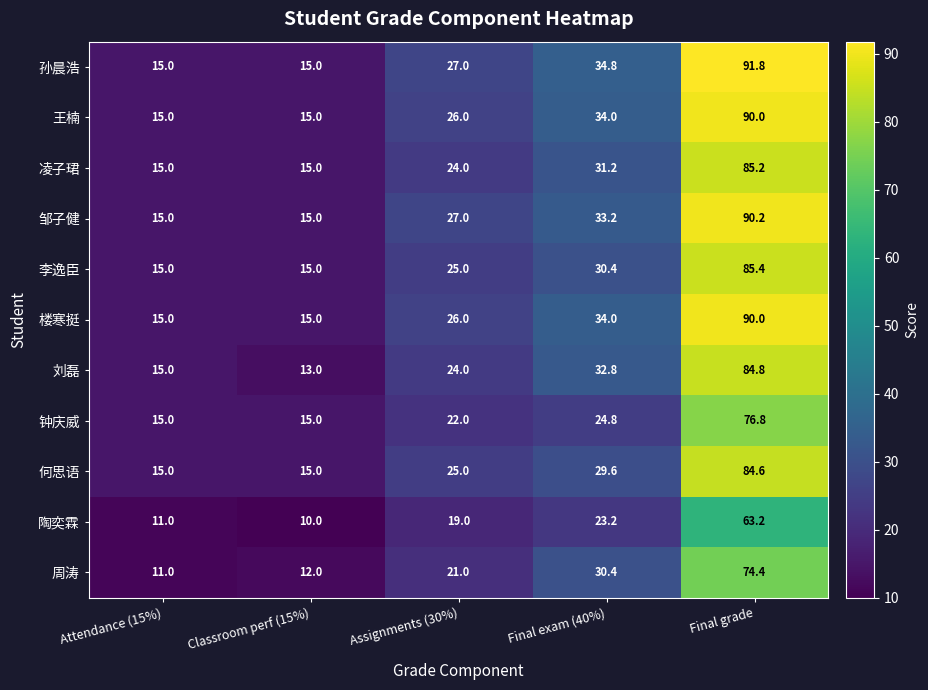

How many series are shown in this chart?

11